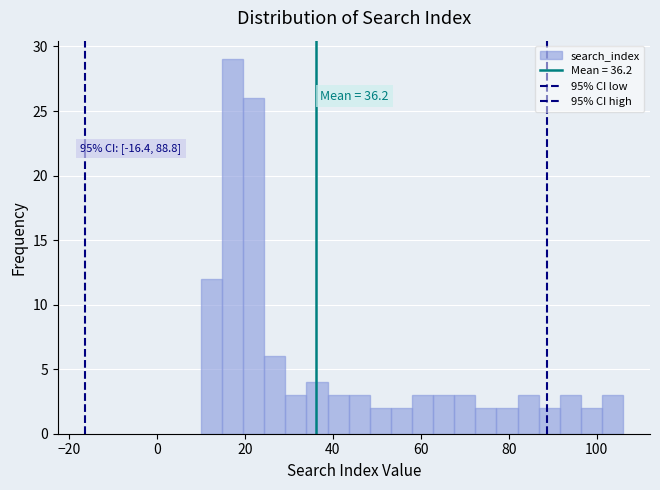

Read against the x-axis, roughly where is the centre of the tallest bar?

18